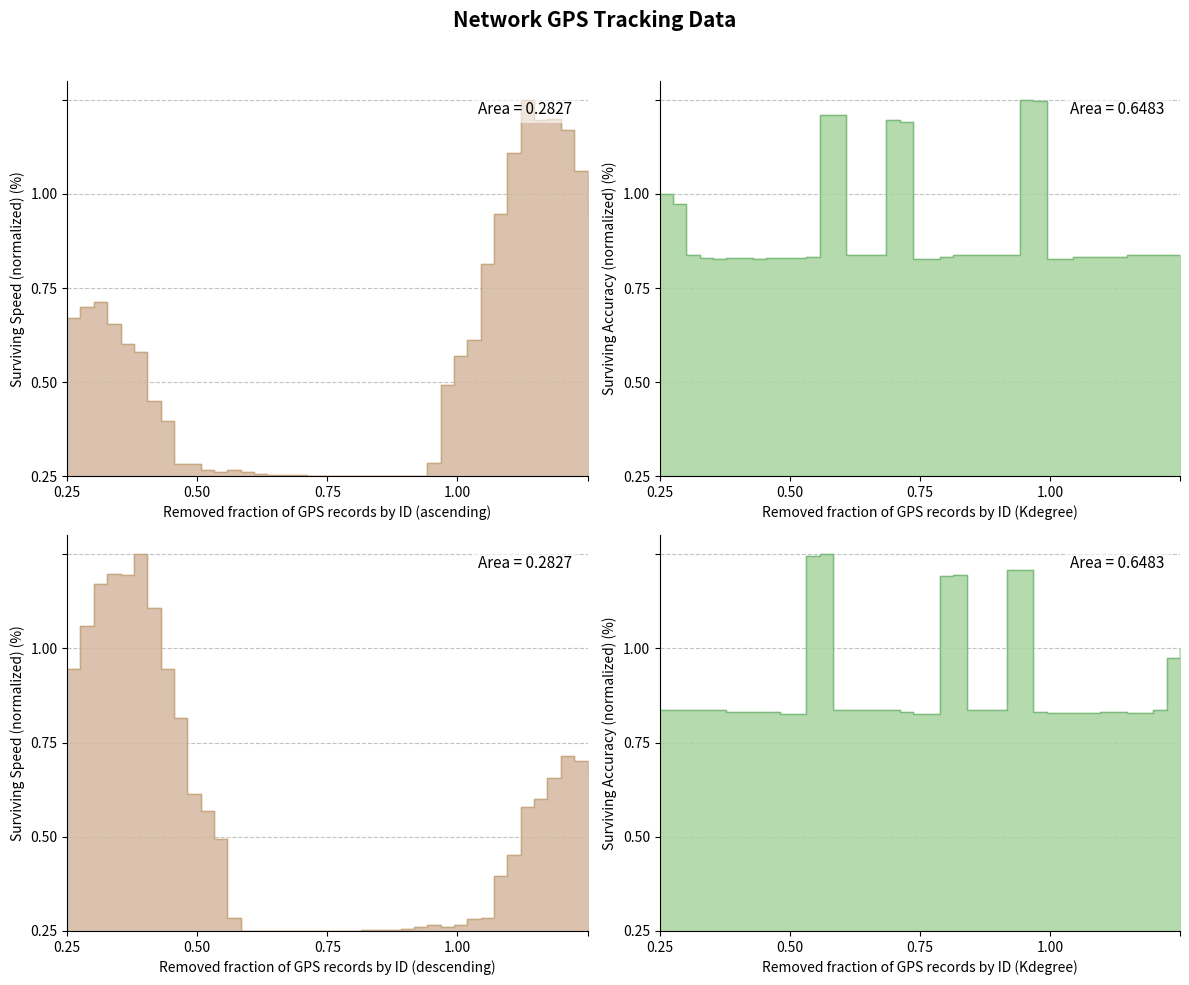

Is it true that speed equals 0.0 at 11?

False